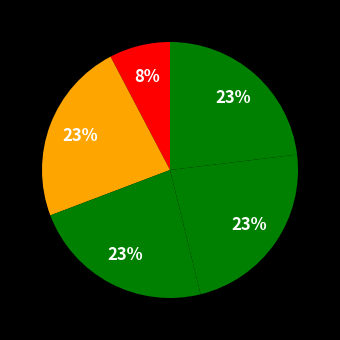

Count the number of slices in the pie.

5